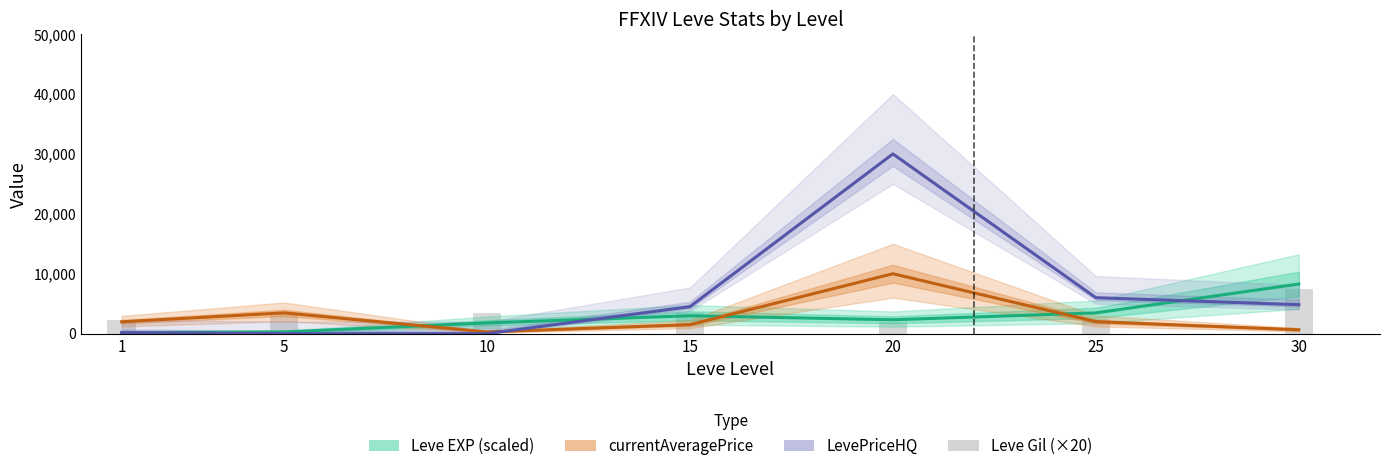

Which series has the largest range (max minus min)?

LevePriceHQ